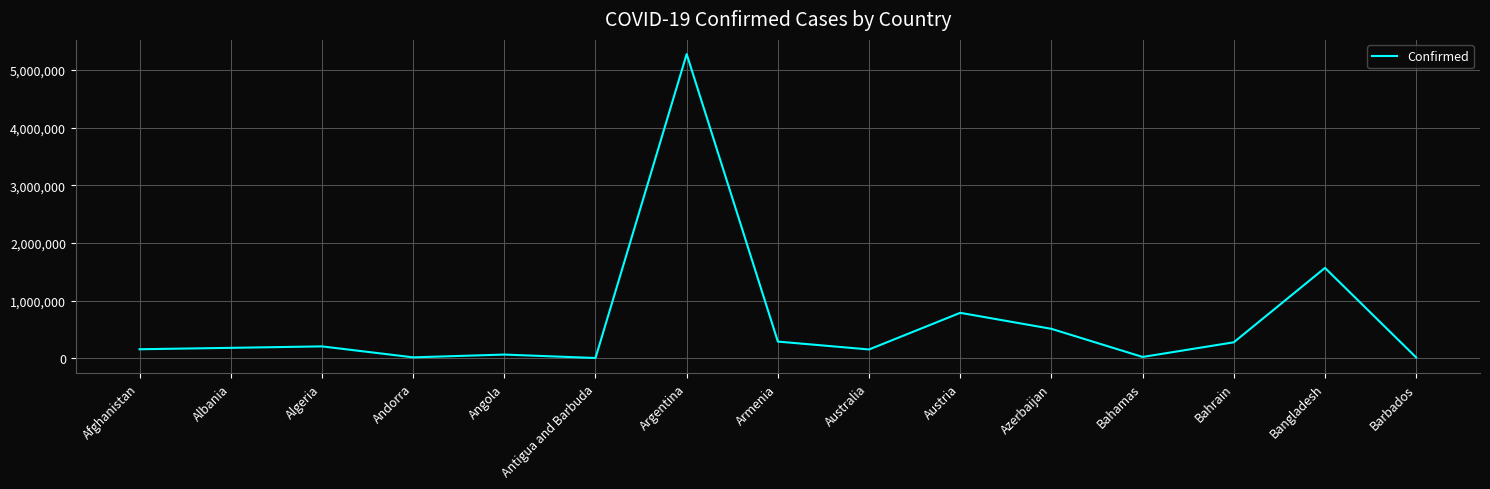

What is the greatest value displayed?

5275984